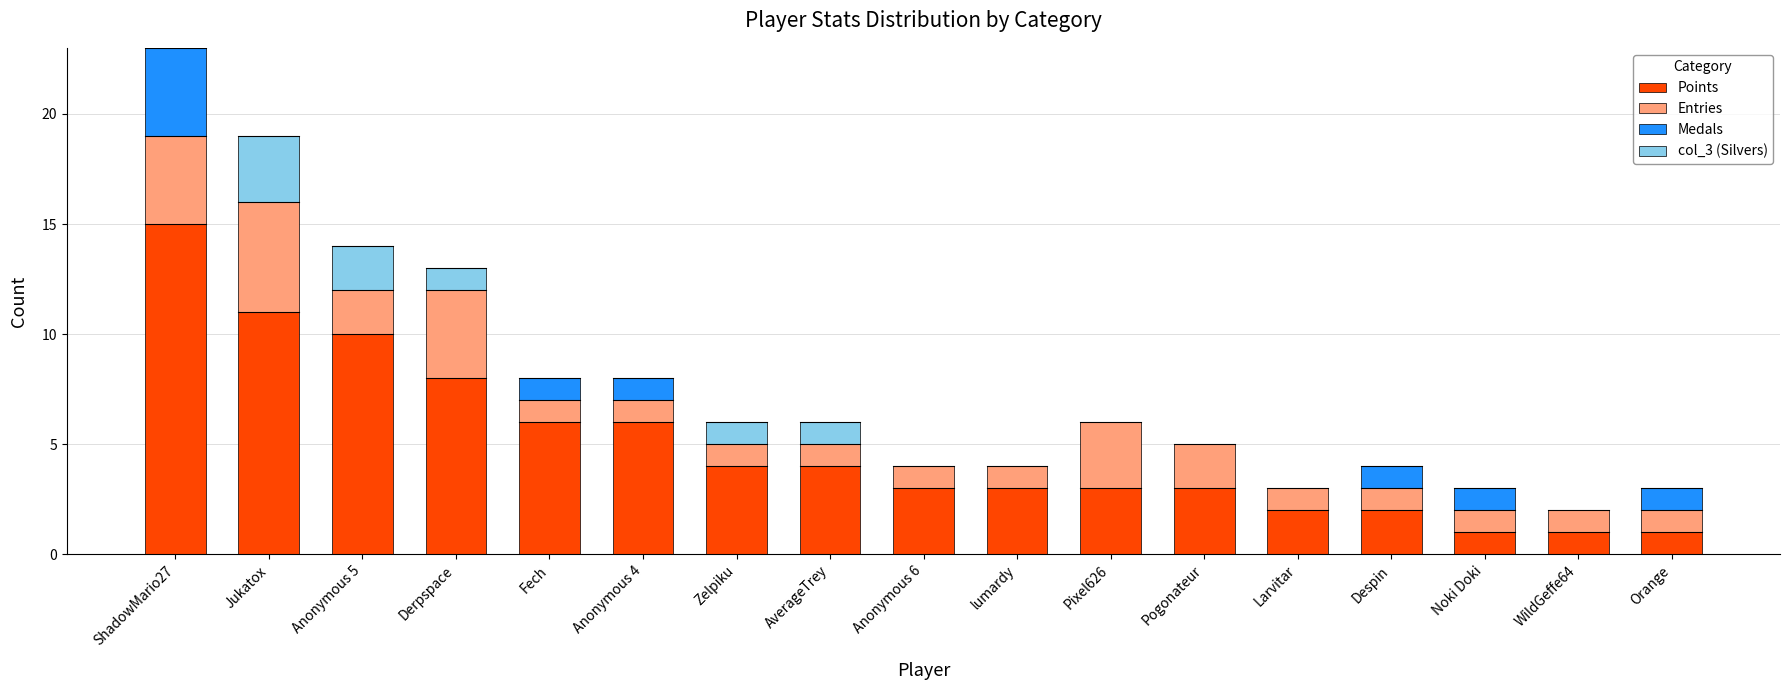

At which category is the sum across all series the highest?

ShadowMario27